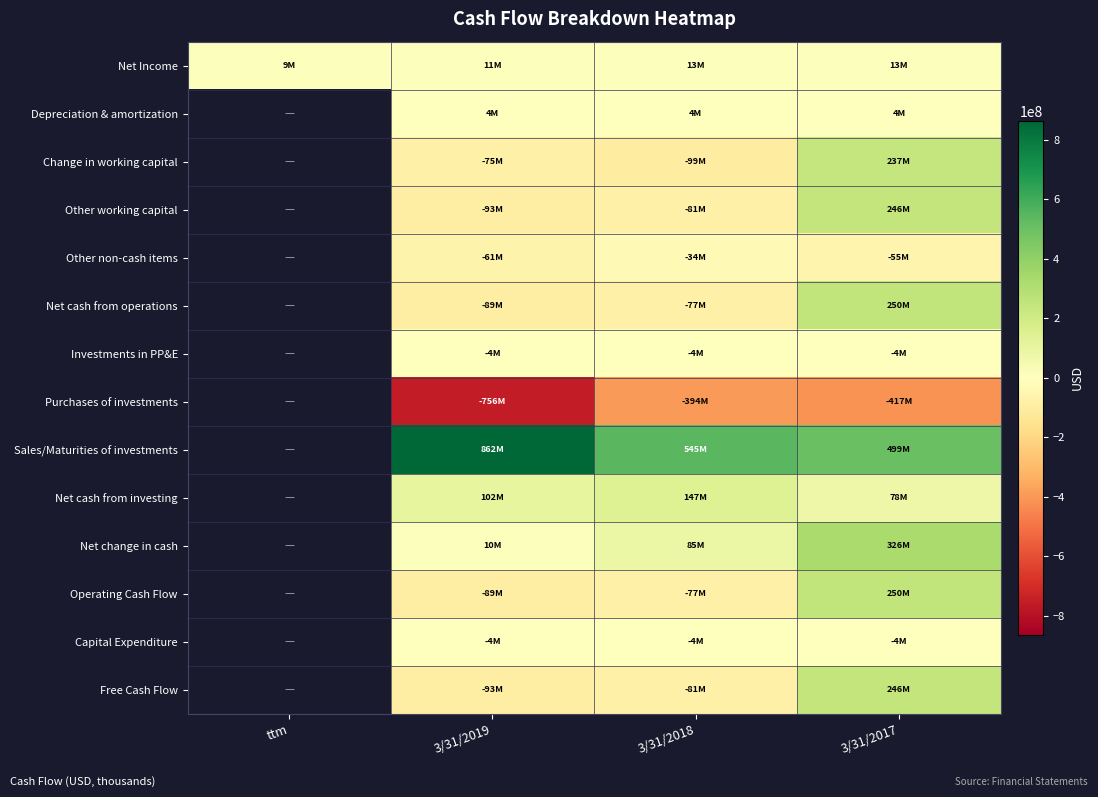

Is the value of Purchases of investments at ttm greater than the value of Free Cash Flow at 3/31/2018?

No